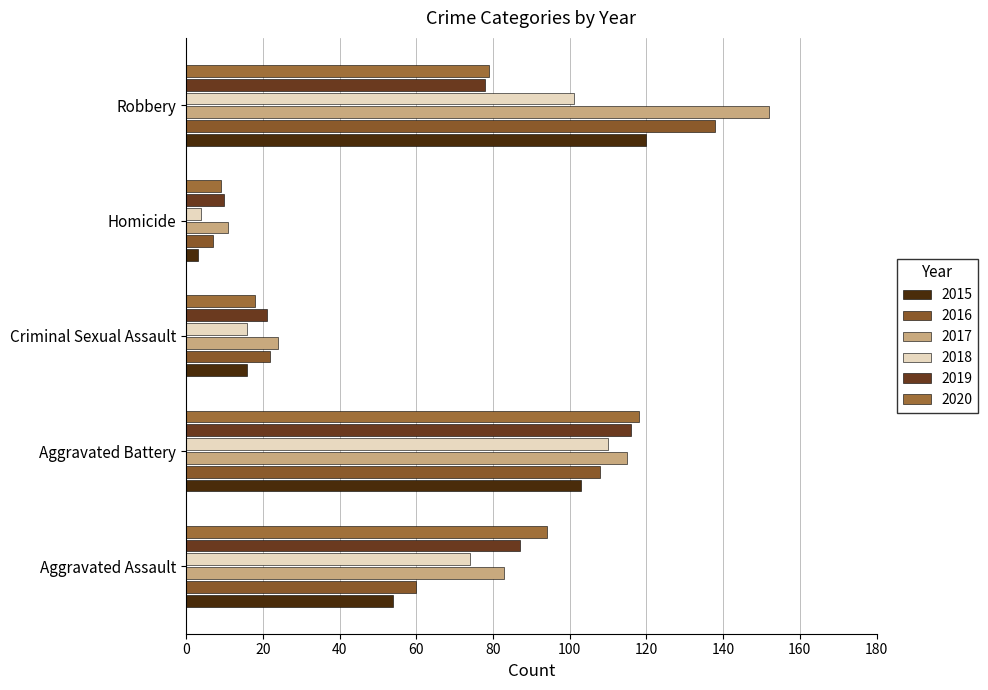

Between Criminal Sexual Assault and Homicide, which series saw the biggest shift?

2016